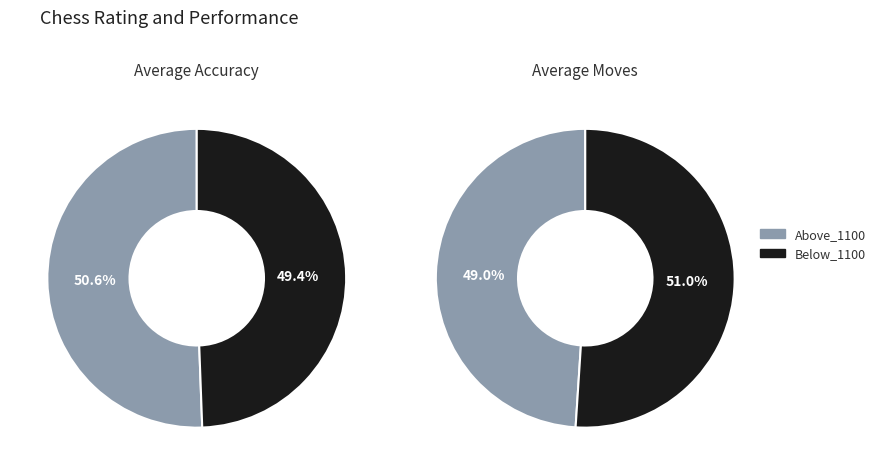

How many slices are in this pie chart?

2